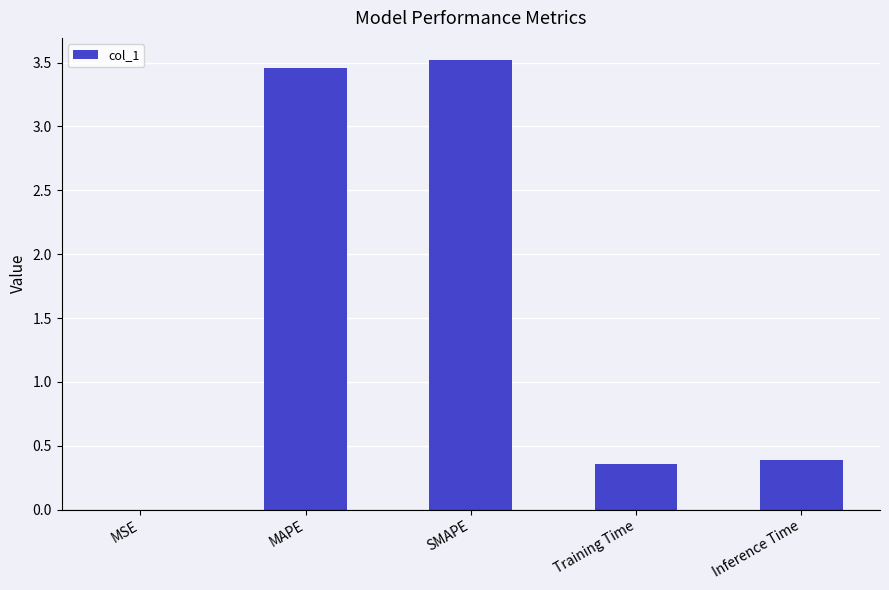

The chart shows a value of 0.1 at Training Time. True or false?

False